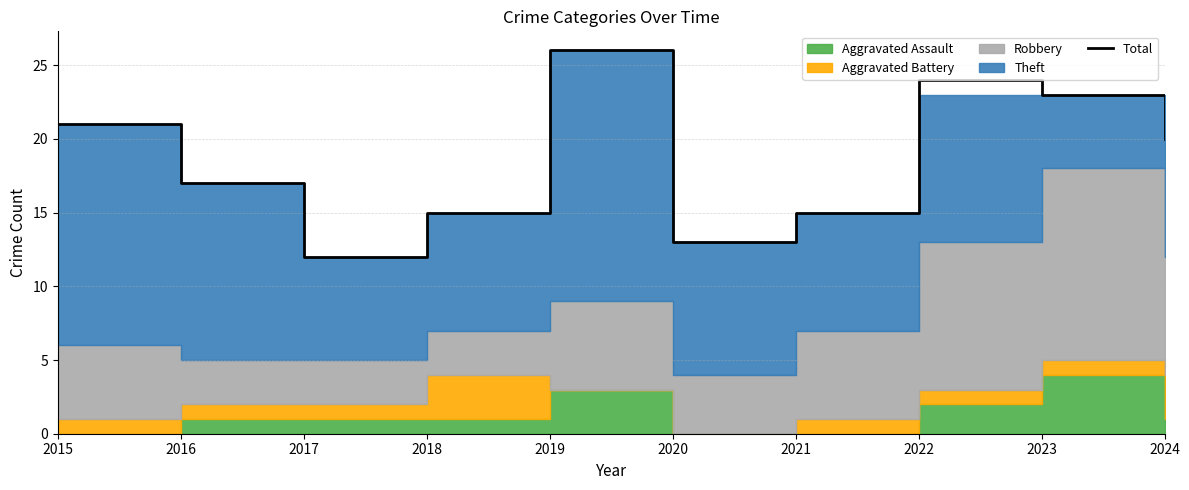

Reading right to left, extract all data points from this chart.

20	23	24	15	13	26	15	12	17	21